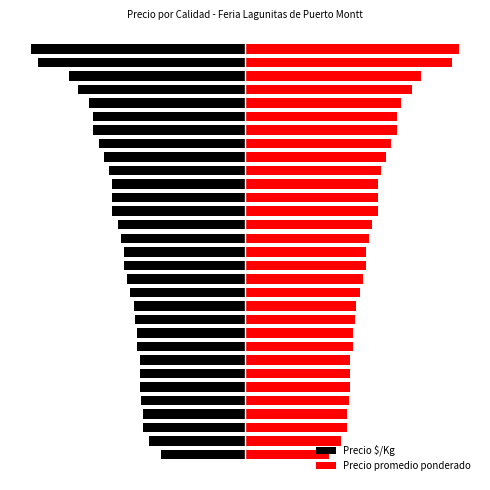

Reading left to right, transcribe all the data shown in this chart.

Precio $/Kg: -39.1	-44.9	-47.8	-47.8	-48.6	-49.3	-49.3	-49.3	-50.7	-50.7	-51.5	-52.2	-53.6	-55.1	-56.5	-56.5	-58.0	-59.4	-62.3	-62.3	-62.3	-63.8	-66.0	-68.1	-71.0	-71.0	-73.2	-78.3	-82.6	-97.1	-100.0
Precio promedio ponderado: 39.1	44.9	47.8	47.8	48.6	49.3	49.3	49.3	50.7	50.7	51.5	52.2	53.6	55.1	56.5	56.5	58.0	59.4	62.3	62.3	62.3	63.8	66.0	68.1	71.0	71.0	73.2	78.3	82.6	97.1	100.0